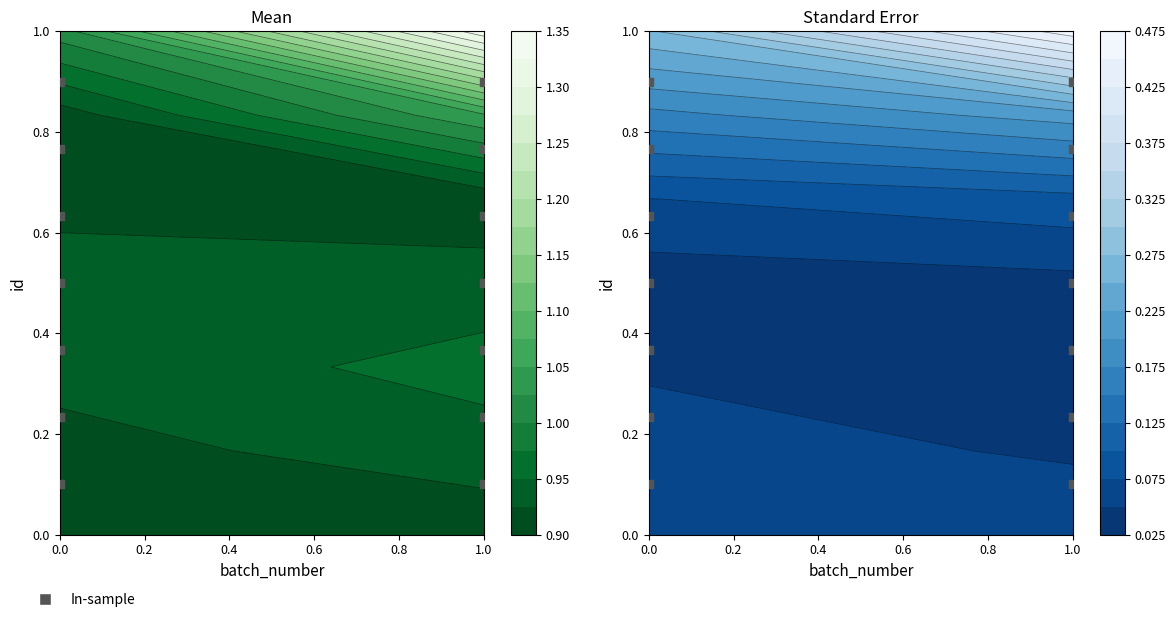

Read the value at 0.0.

0.4